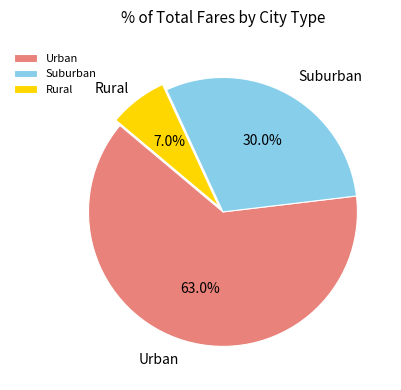

What portion of the pie excludes Rural?

93.0%